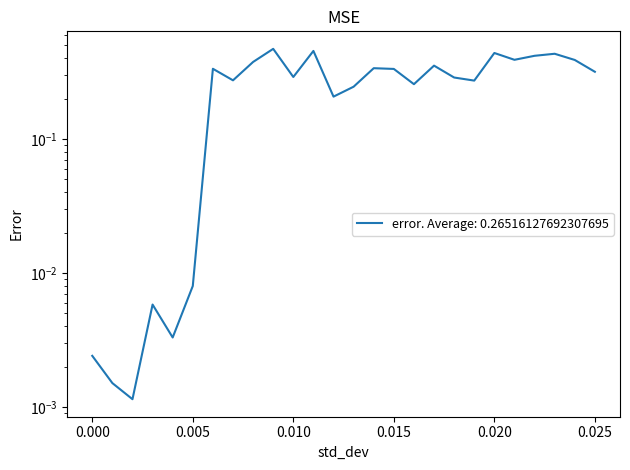

Rank the categories by value from highest to lowest.

0.009, 0.011, 0.02, 0.023, 0.022, 0.021, 0.024, 0.008, 0.017, 0.014, 0.006, 0.015, 0.025, 0.01, 0.018, 0.007, 0.019, 0.016, 0.013, 0.012, 0.005, 0.003, 0.004, 0.0, 0.001, 0.002